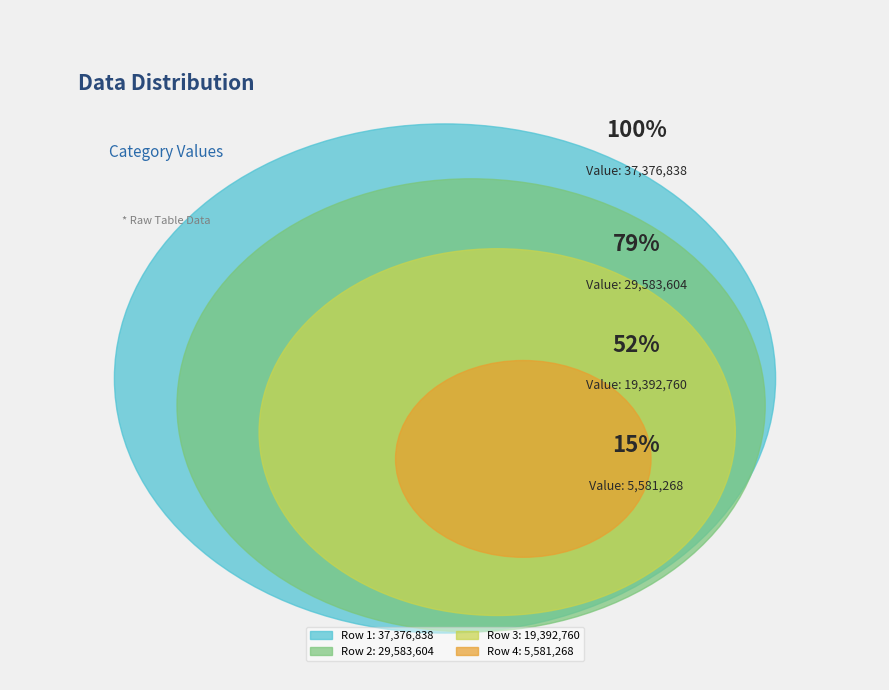

Which slice is the largest?

37376838